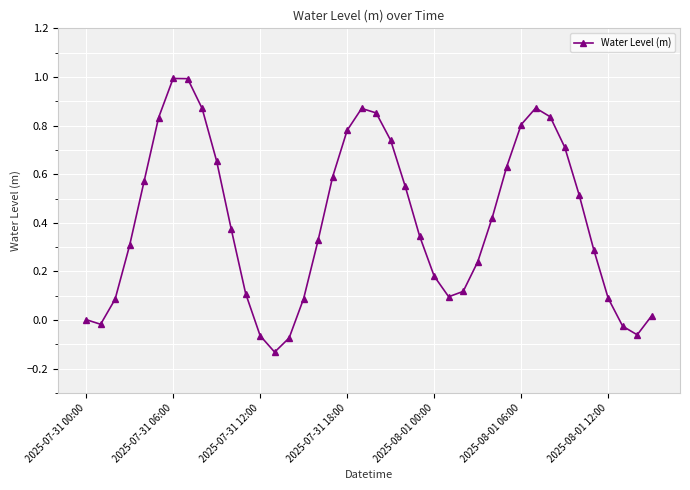

How many interior local valleys (lower than both neighbors) does the data have?

4